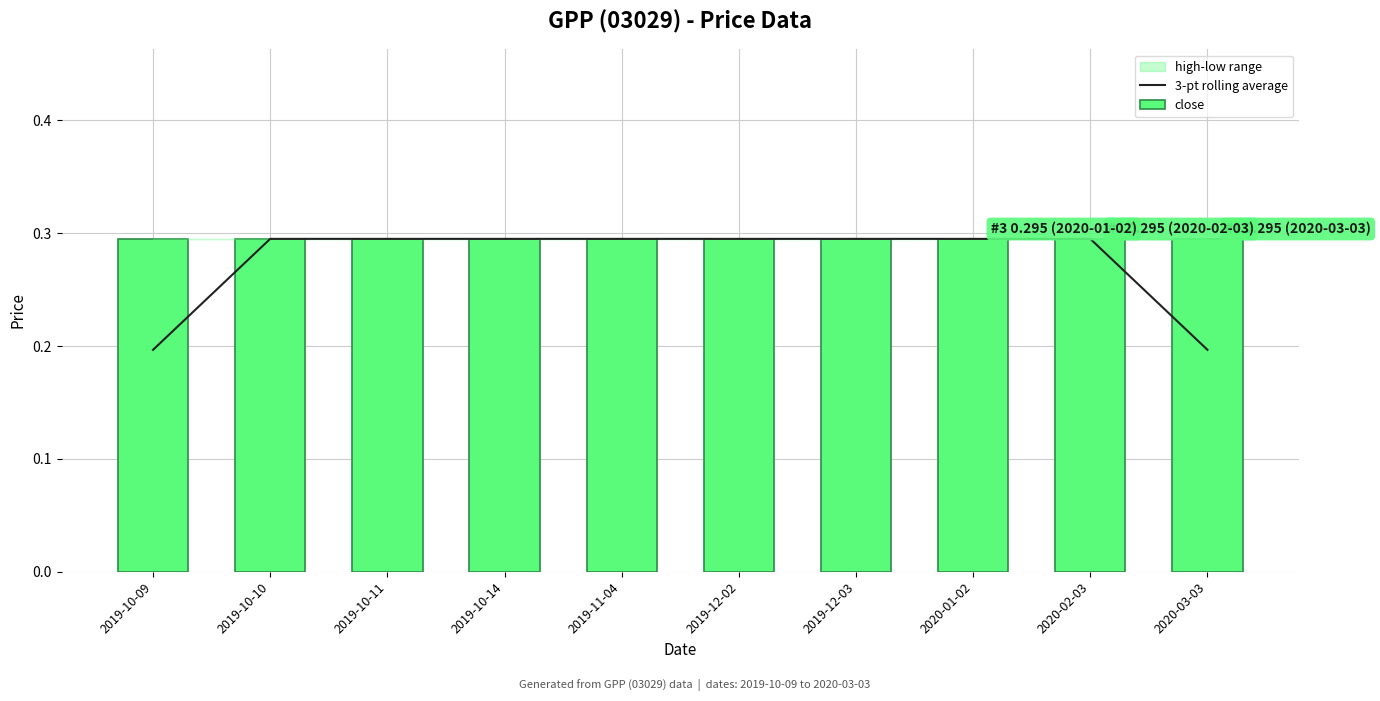

At how many categories does at least one series exceed 0?

10